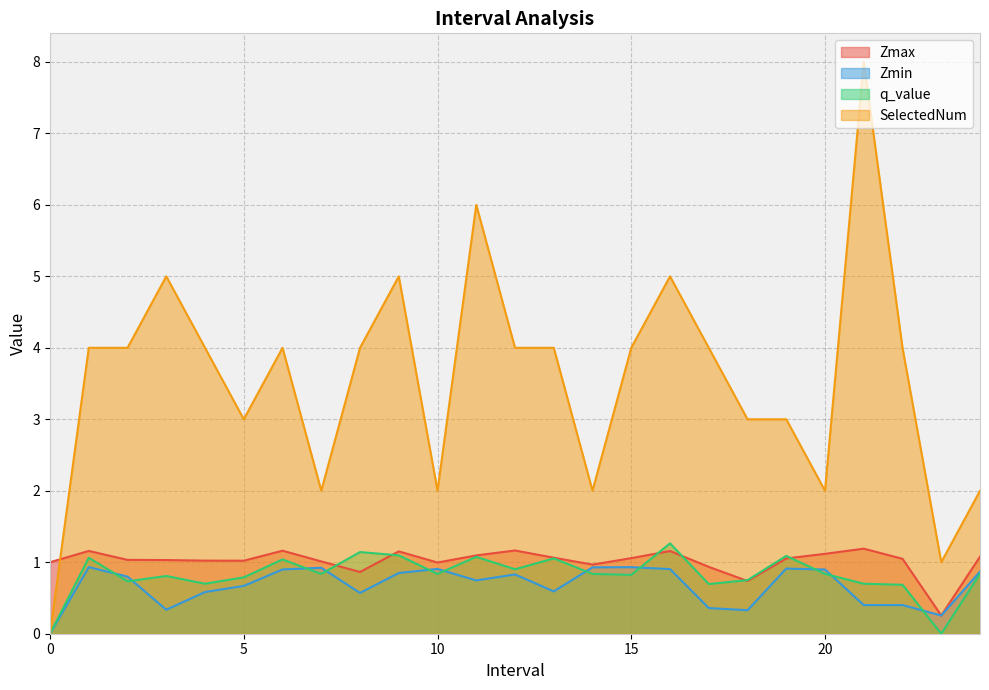

Reading left to right, transcribe all the data shown in this chart.

Zmax: 0=1.0	1.0=1.2	2.0=1.0	3.0=1.0	4.0=1.0	5.0=1.0	6.0=1.2	7.0=1.0	8.0=0.9	9.0=1.2	10.0=1.0	11.0=1.1	12.0=1.2	13.0=1.1	14.0=1.0	15.0=1.1	16.0=1.2	17.0=0.9	18.0=0.7	19.0=1.1	20.0=1.1	21.0=1.2	22.0=1.0	23.0=0.3	24.0=1.1
Zmin: 0=0.0	1.0=0.9	2.0=0.8	3.0=0.3	4.0=0.6	5.0=0.7	6.0=0.9	7.0=0.9	8.0=0.6	9.0=0.8	10.0=0.9	11.0=0.7	12.0=0.8	13.0=0.6	14.0=0.9	15.0=0.9	16.0=0.9	17.0=0.4	18.0=0.3	19.0=0.9	20.0=0.9	21.0=0.4	22.0=0.4	23.0=0.3	24.0=0.9
q_value: 0=0.0	1.0=1.1	2.0=0.7	3.0=0.8	4.0=0.7	5.0=0.8	6.0=1.0	7.0=0.8	8.0=1.1	9.0=1.1	10.0=0.8	11.0=1.1	12.0=0.9	13.0=1.1	14.0=0.8	15.0=0.8	16.0=1.3	17.0=0.7	18.0=0.7	19.0=1.1	20.0=0.8	21.0=0.7	22.0=0.7	23.0=0.0	24.0=0.8
SelectedNum: 0=0.0	1.0=4.0	2.0=4.0	3.0=5.0	4.0=4.0	5.0=3.0	6.0=4.0	7.0=2.0	8.0=4.0	9.0=5.0	10.0=2.0	11.0=6.0	12.0=4.0	13.0=4.0	14.0=2.0	15.0=4.0	16.0=5.0	17.0=4.0	18.0=3.0	19.0=3.0	20.0=2.0	21.0=8.0	22.0=4.0	23.0=1.0	24.0=2.0